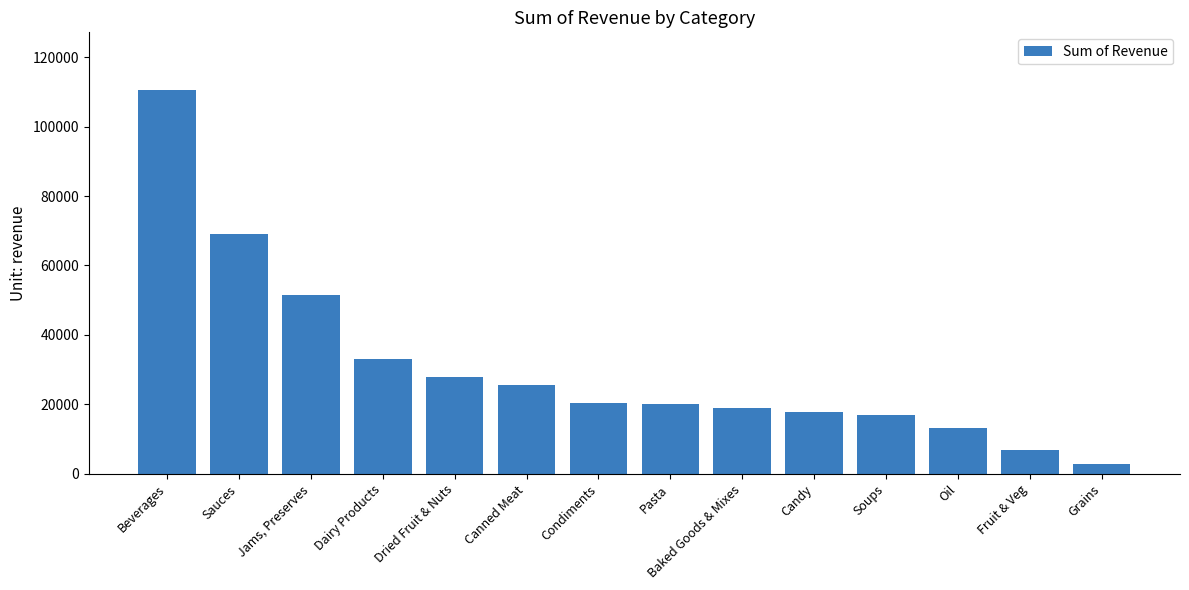

Where is the data nearest to the value 56730?

Jams, Preserves